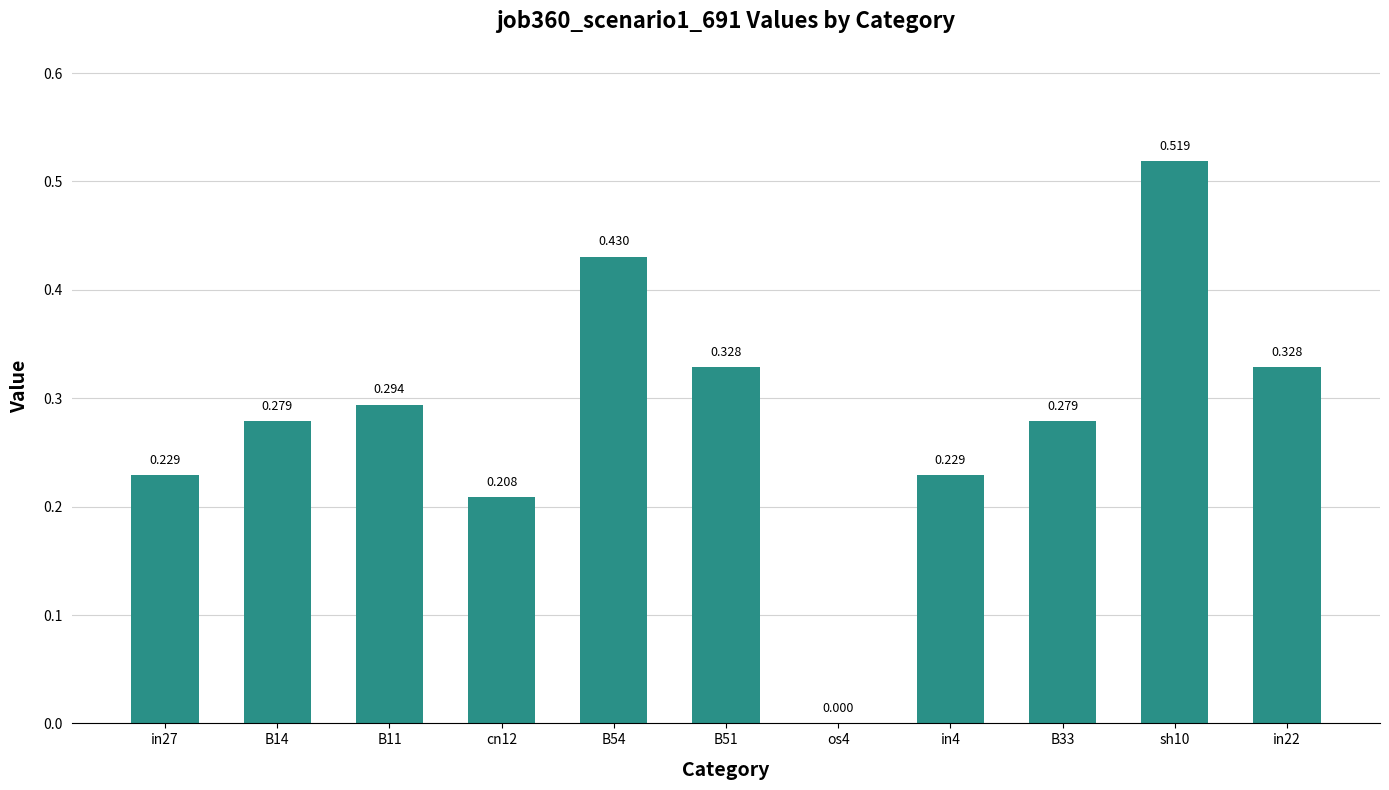

Are the bars horizontal?

No